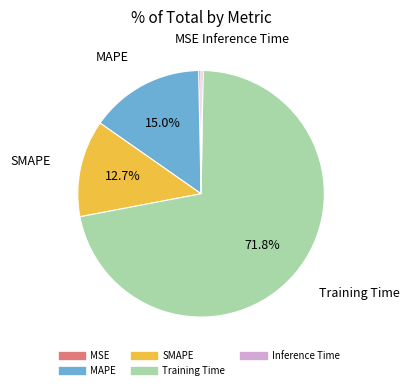

Which has a higher value, Training Time or SMAPE?

Training Time